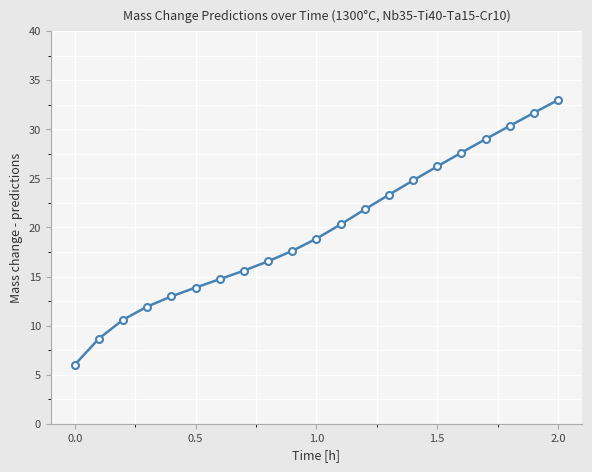

How many data points are less than 18?

10